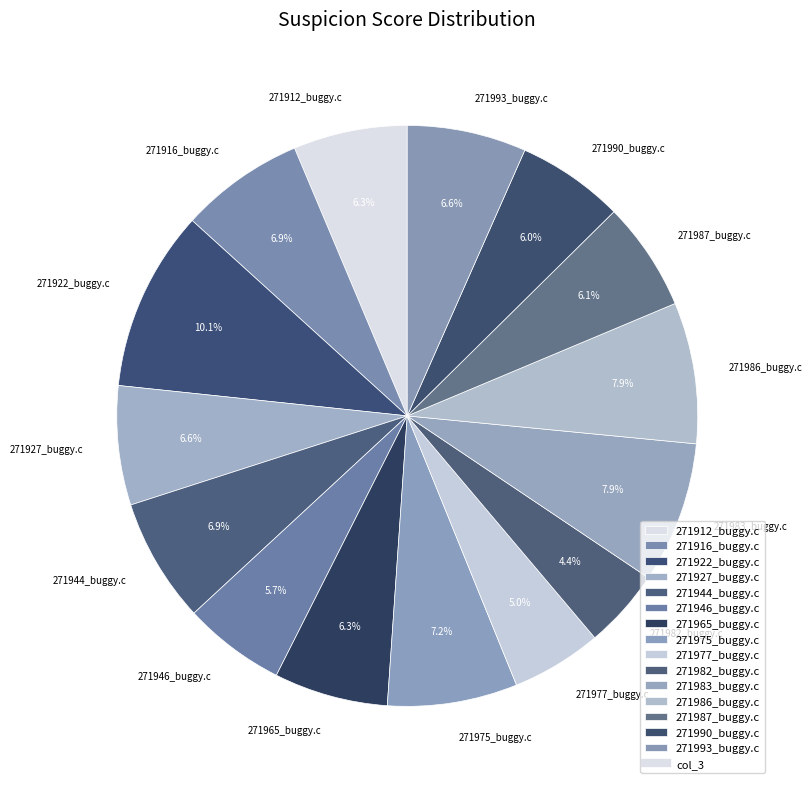

What percentage is the 271977_buggy.c slice, to the nearest percent?

5%